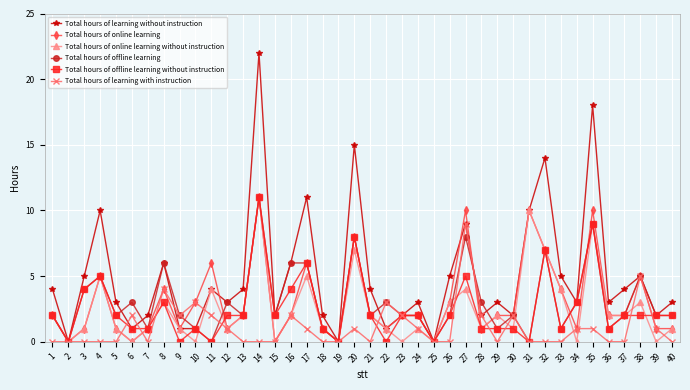

Which series has the largest range (max minus min)?

Total hours of learning without instruction